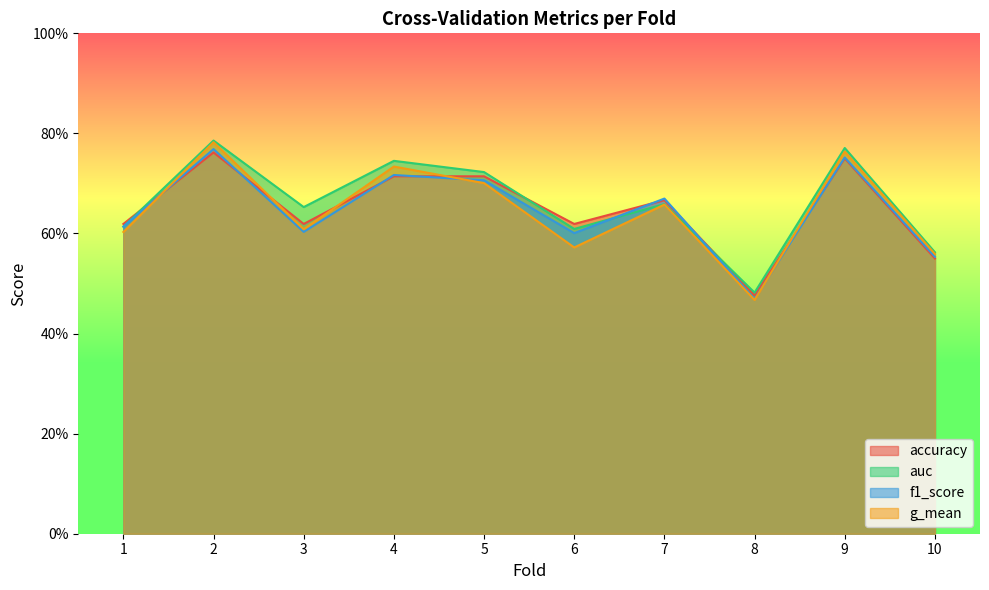

Where is auc nearest to the value 0?

8